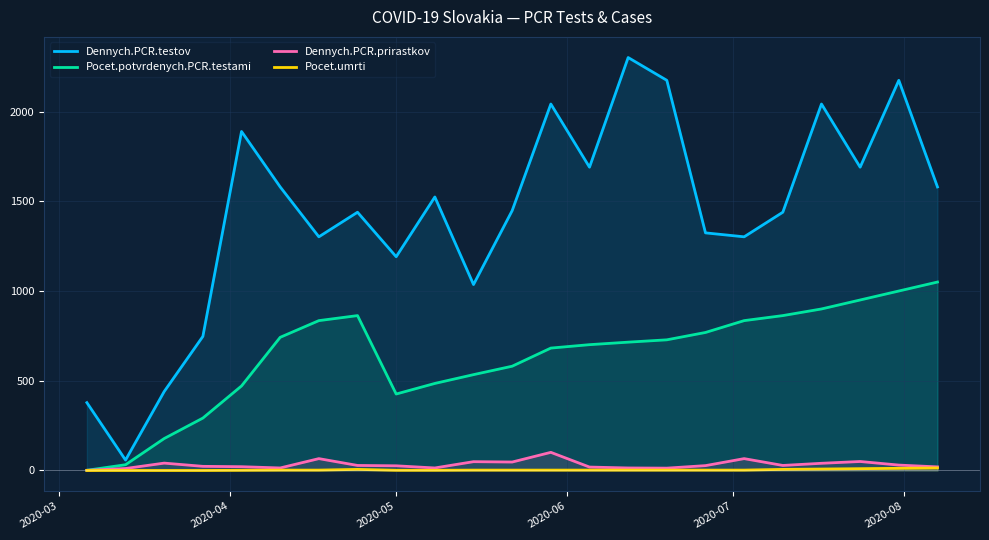

True or false: Dennych.PCR.testov and Pocet.umrti intersect in this chart.

False